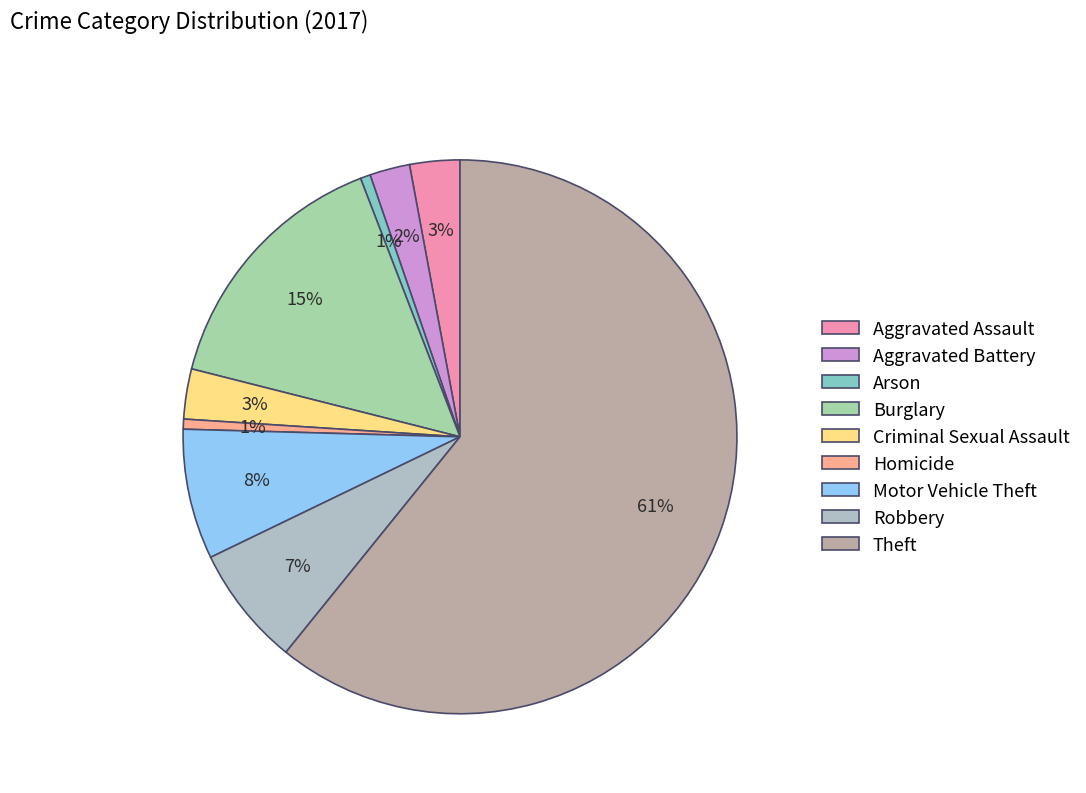

The Burglary slice represents 8% of the pie. True or false?

False